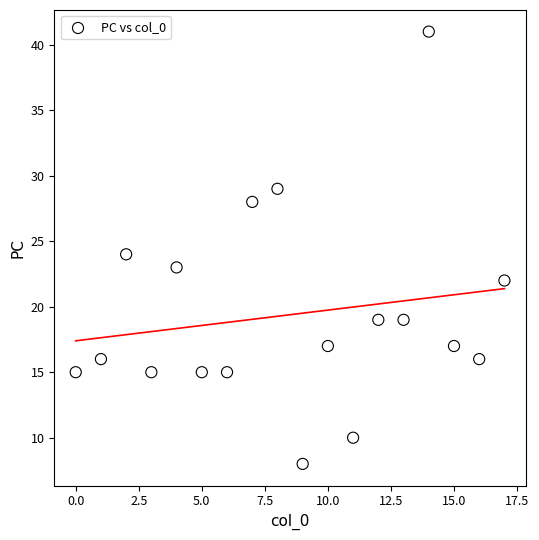

What is the range of Y values (max minus min)?

33